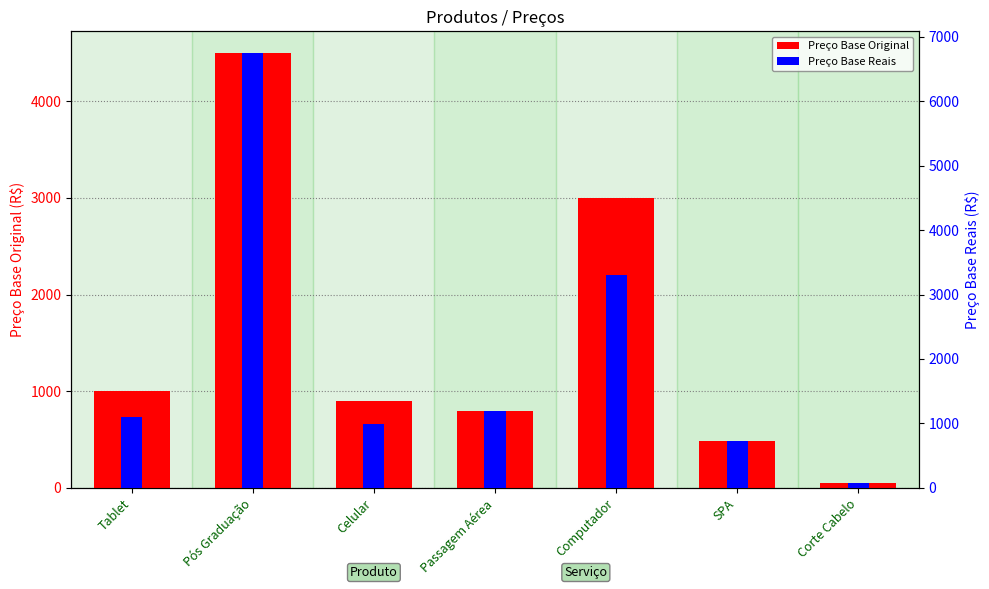

What is the label of the 1st bar from the right?

Corte Cabelo